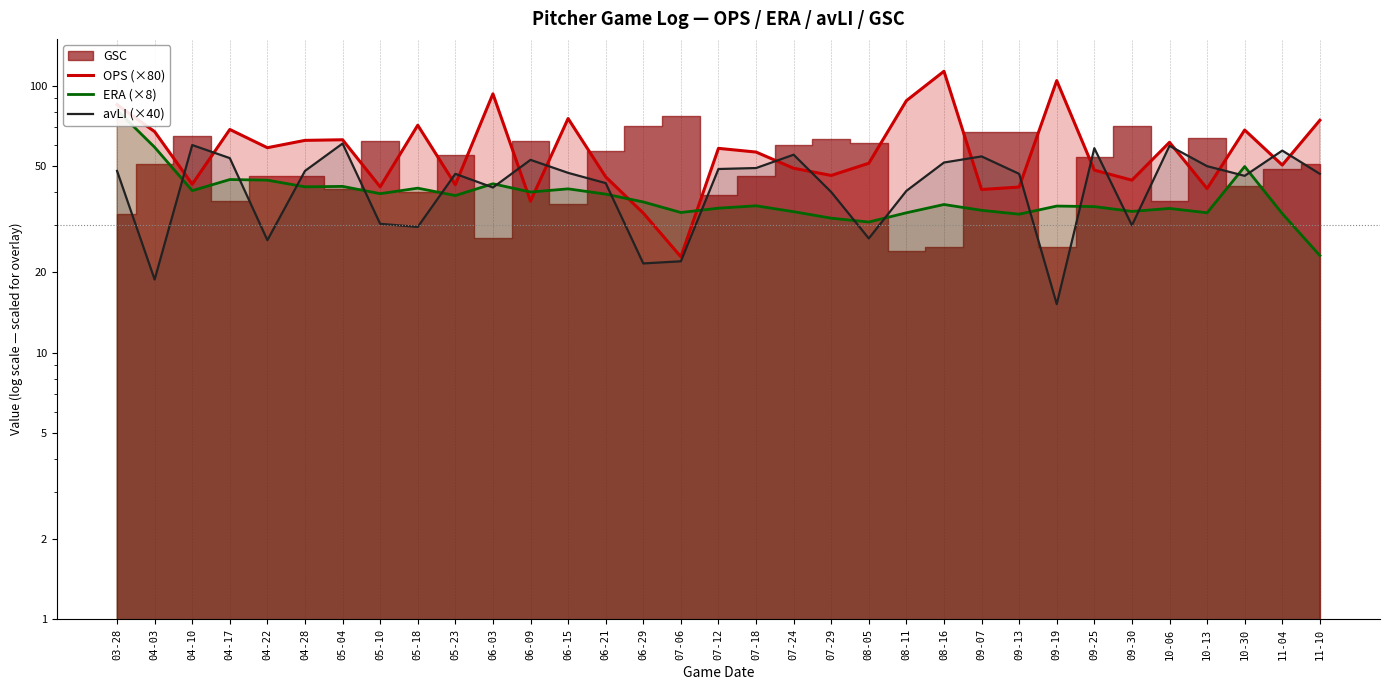

What position from the right is 07-24?

15